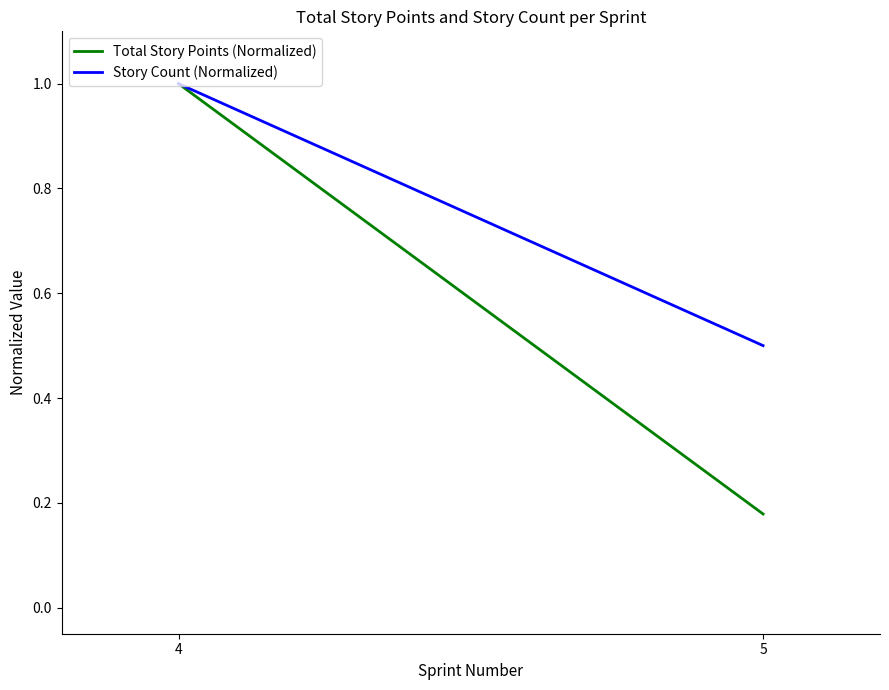

Count the Story Count (Normalized) values in the range 0 to 1.

2